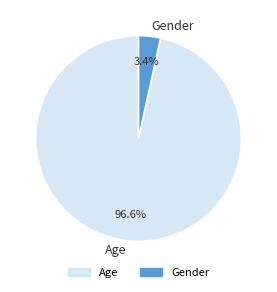

What percentage is NOT represented by Gender?

96.6%